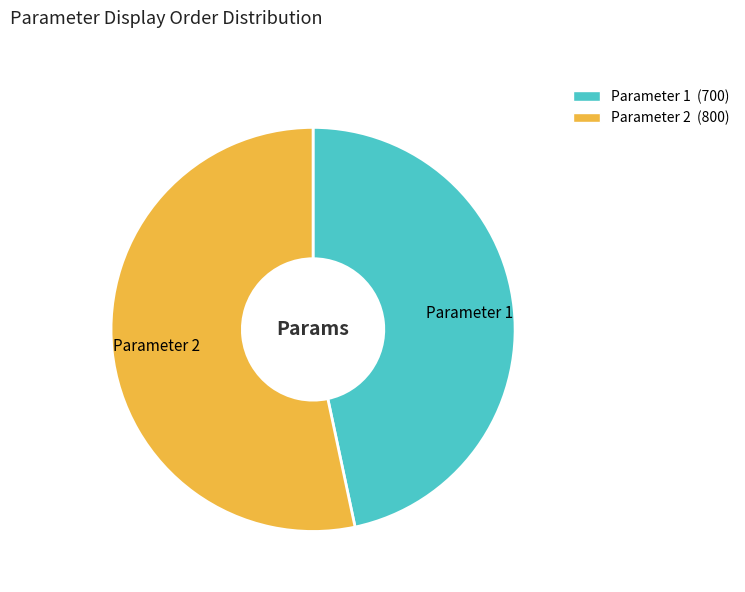

Does any single category account for the majority?

Yes